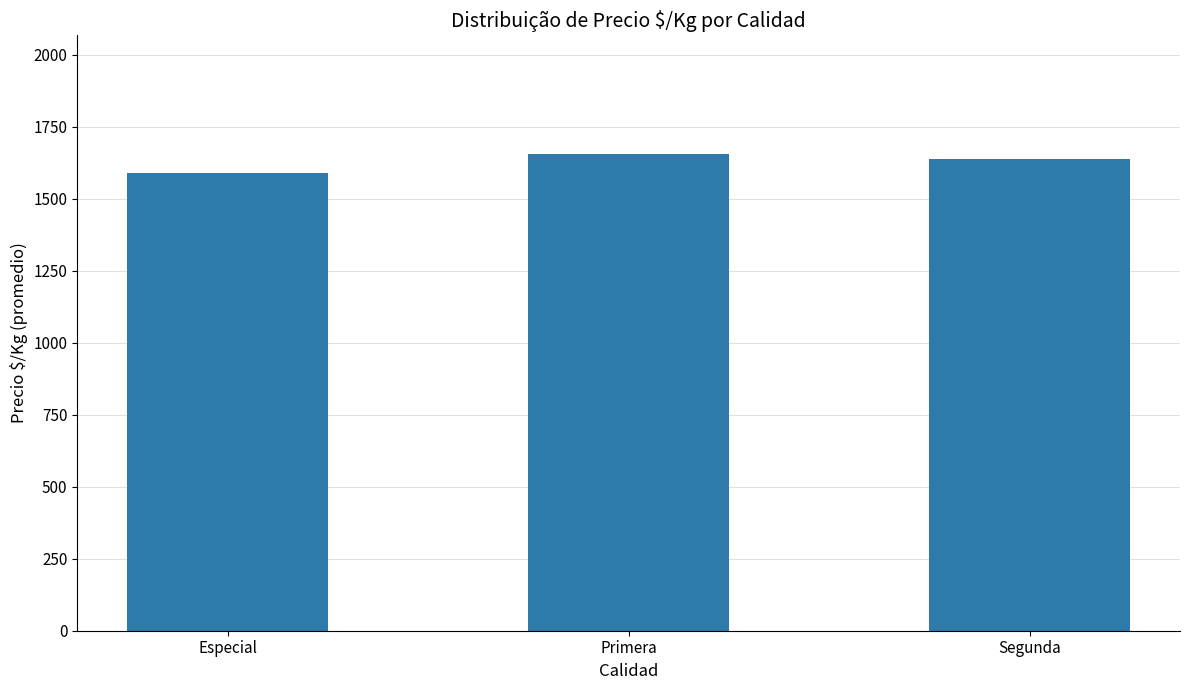

Is it true that the value at Segunda is 1639.3?

True